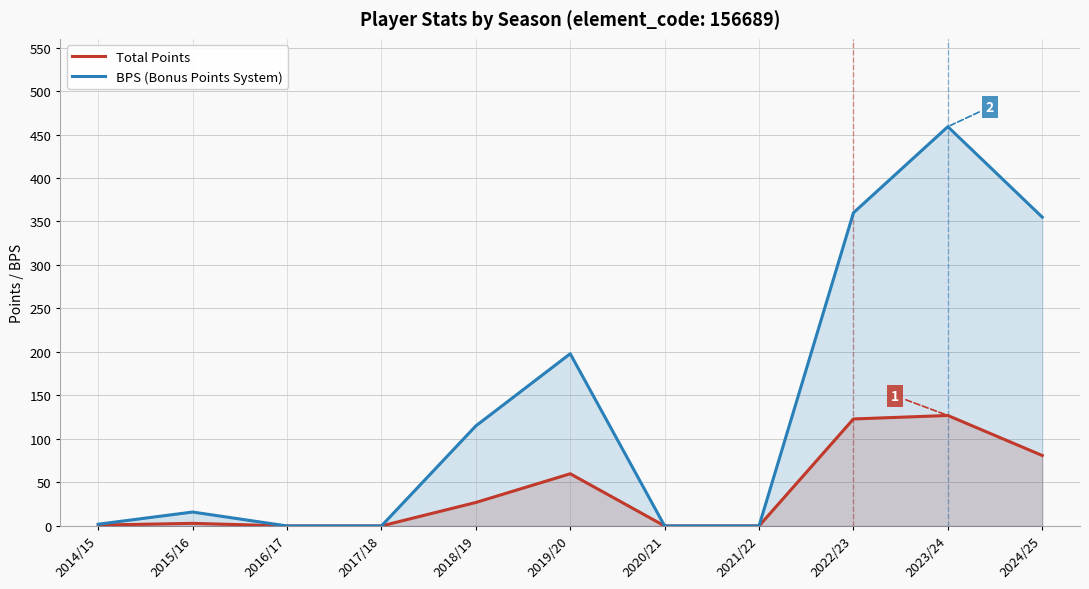

Reading right to left, what are all the values shown in this chart?

Total Points: 81	127	123	0	0	60	27	0	0	3	1
BPS (Bonus Points System): 355	459	360	0	0	198	115	0	0	16	2